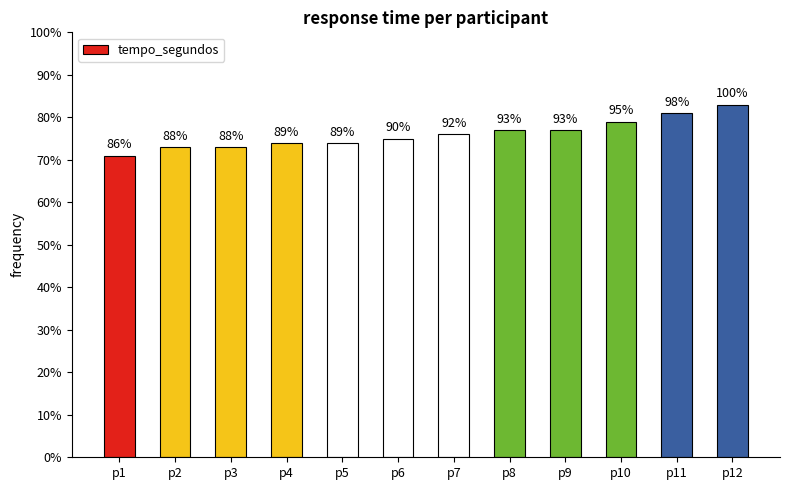

Approximately how many times larger is the value at p11 compared to p4?

1.1